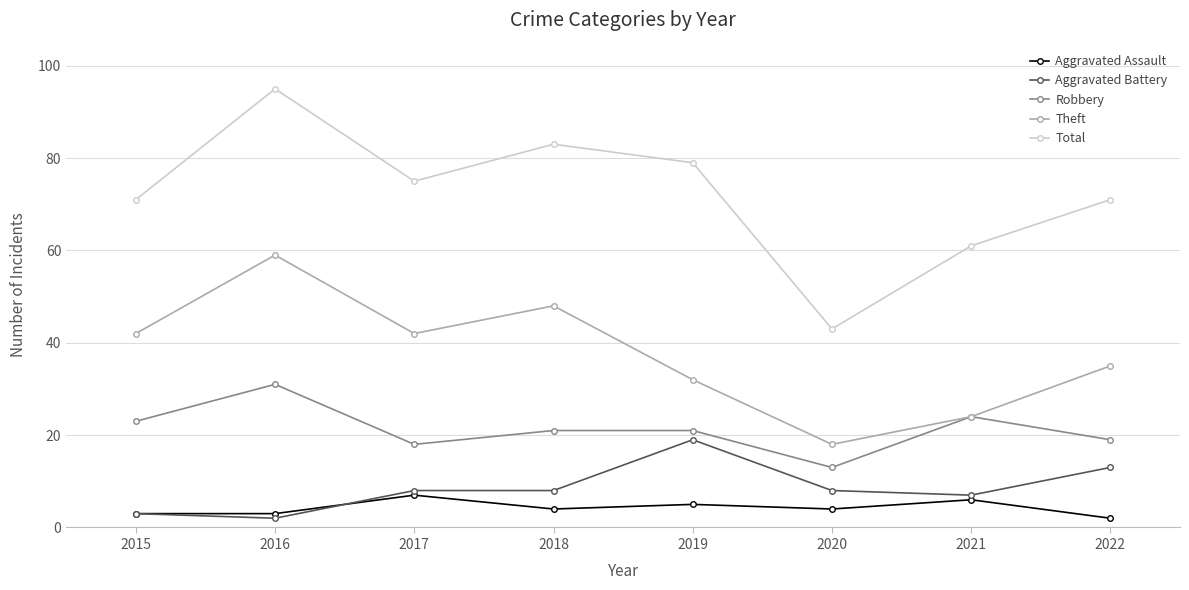

Which category has the highest value in the Aggravated Battery series?

2019